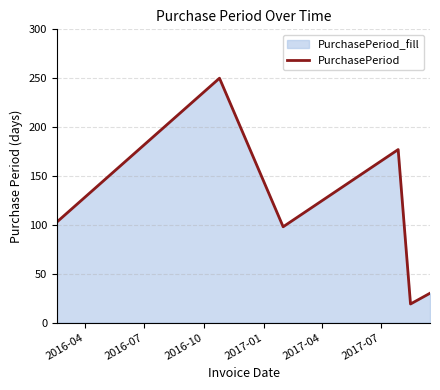

What is the value of the 5th point from the left?

19